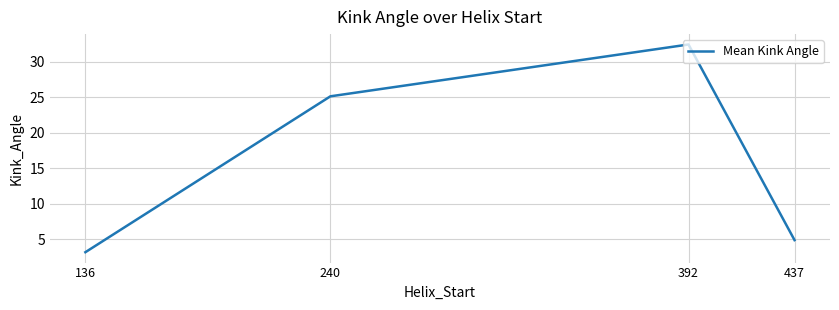

Where is the first local maximum?

392